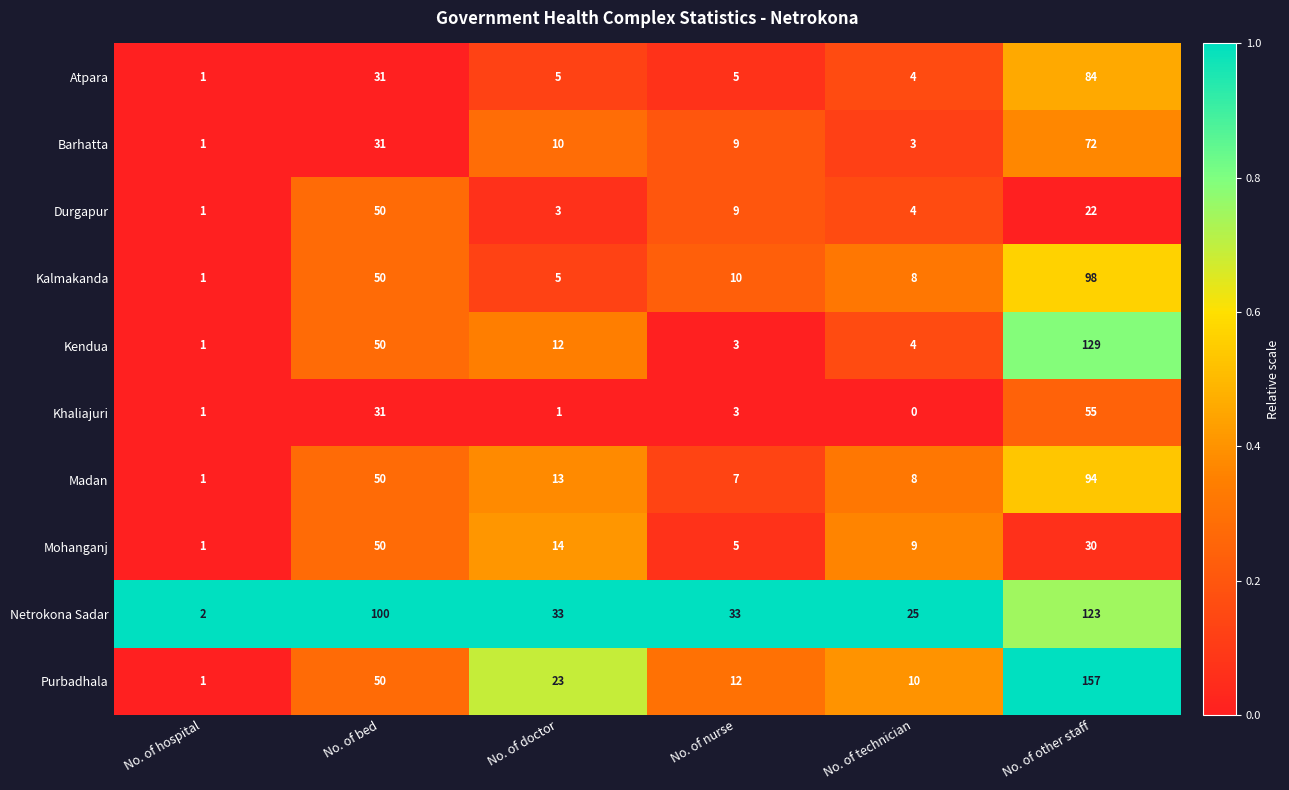

Which category has the lowest value across all series?

No. of technician